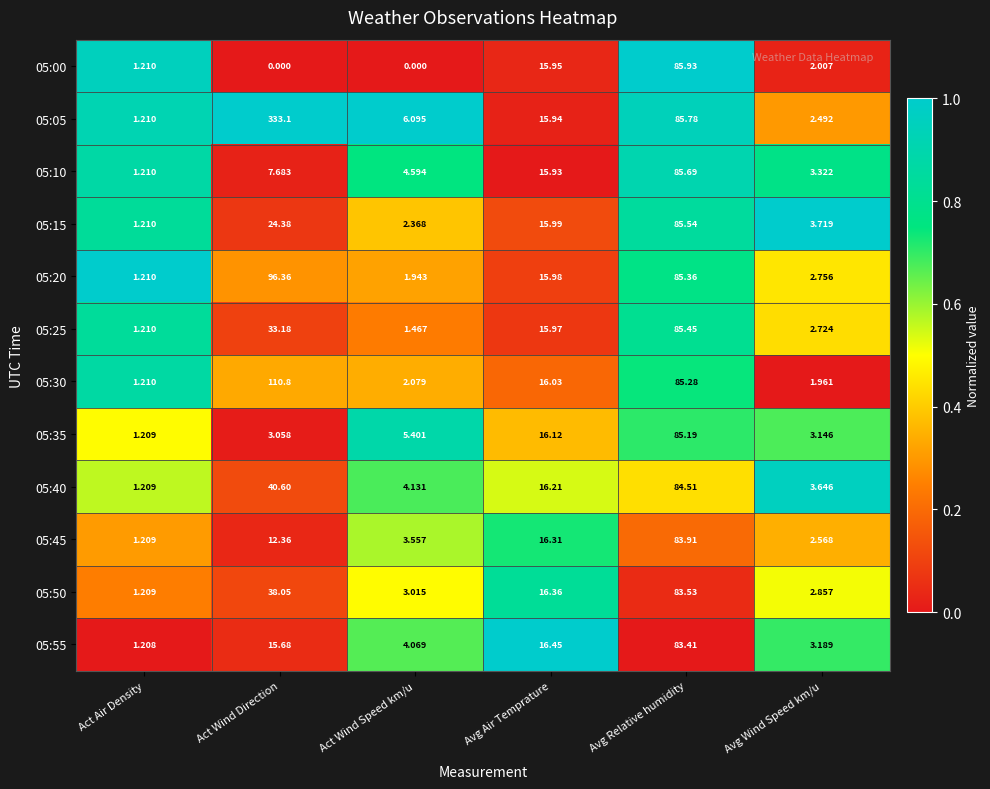

At which label does 05:35 first exceed 5?

Act Wind Speed km/u